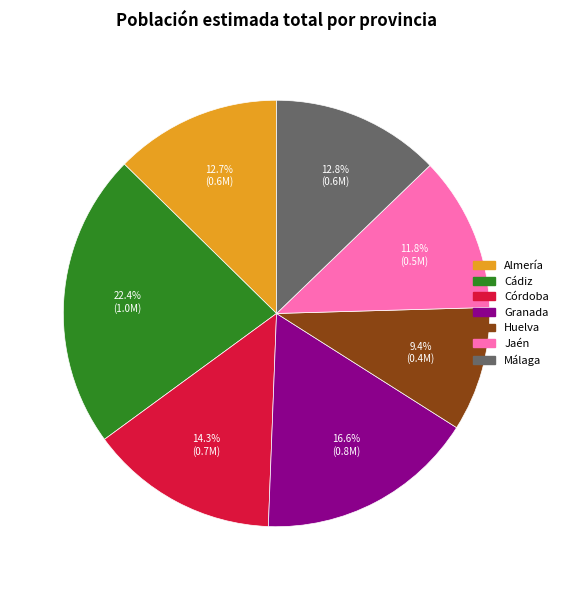

What is the total percentage of Huelva and Almería?

22.1%